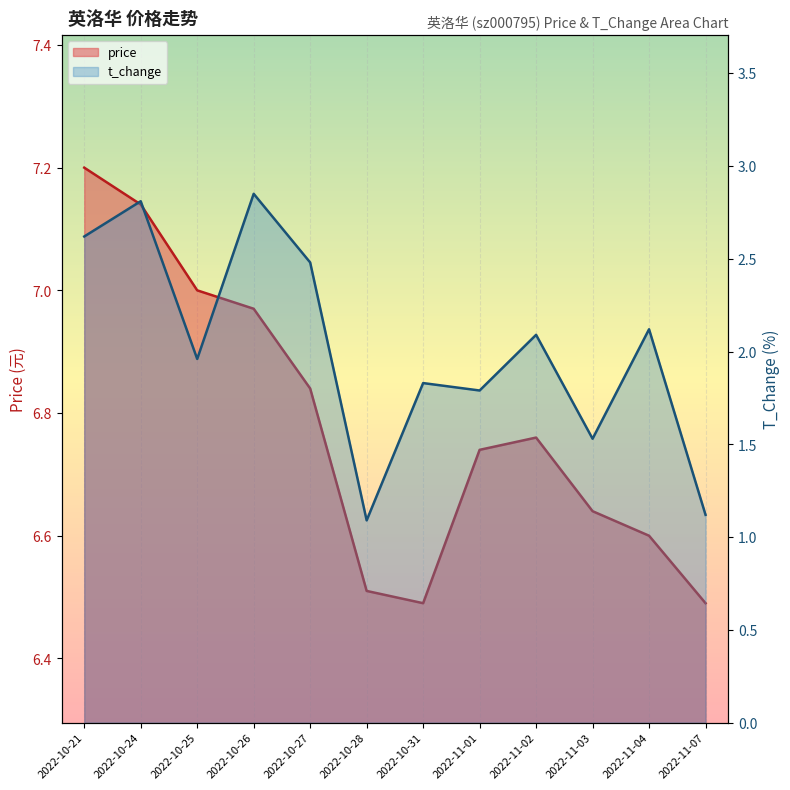

Which series changed the most between 2022-10-26 and 2022-10-27?

t_change